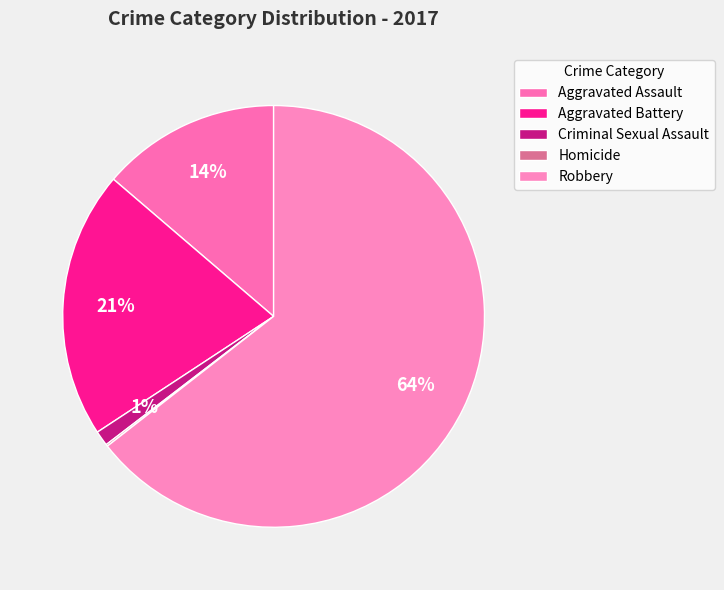

Which slice represents more than half of the pie?

Robbery